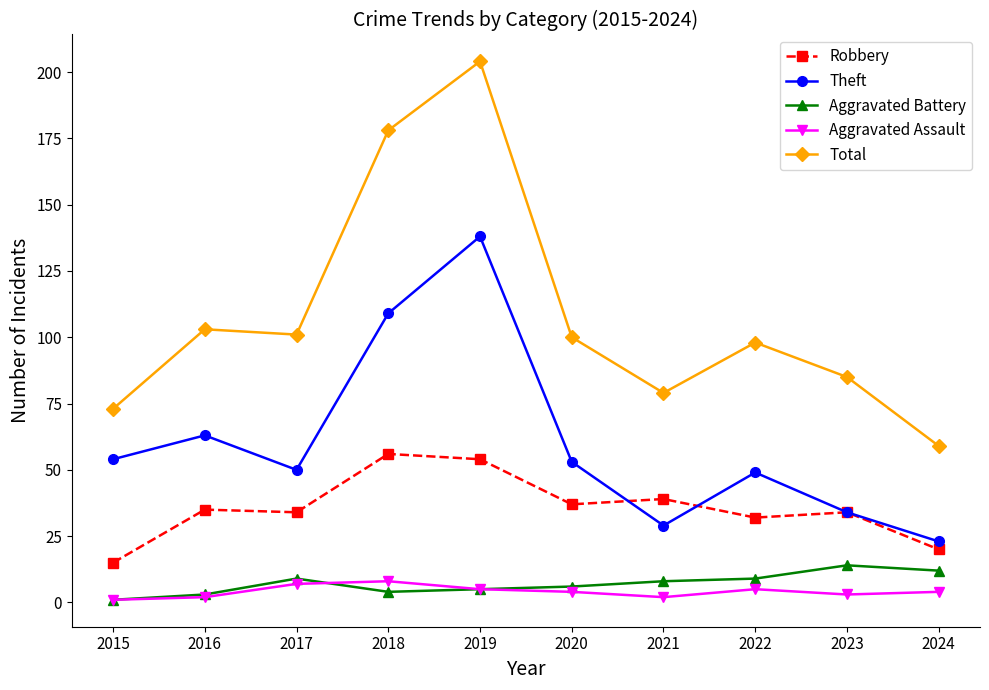

What is the total value across all series at 2022?

193